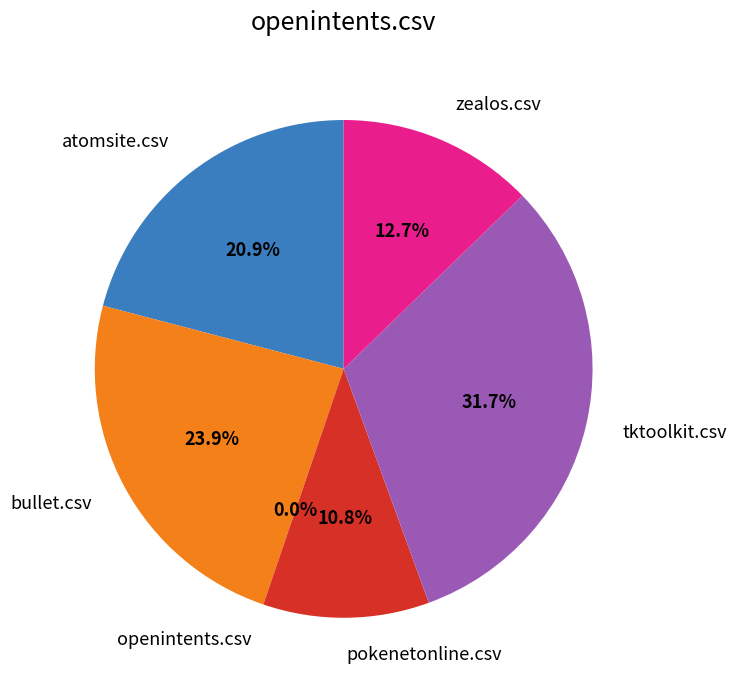

To the nearest percent, what portion does tktoolkit.csv represent?

32%